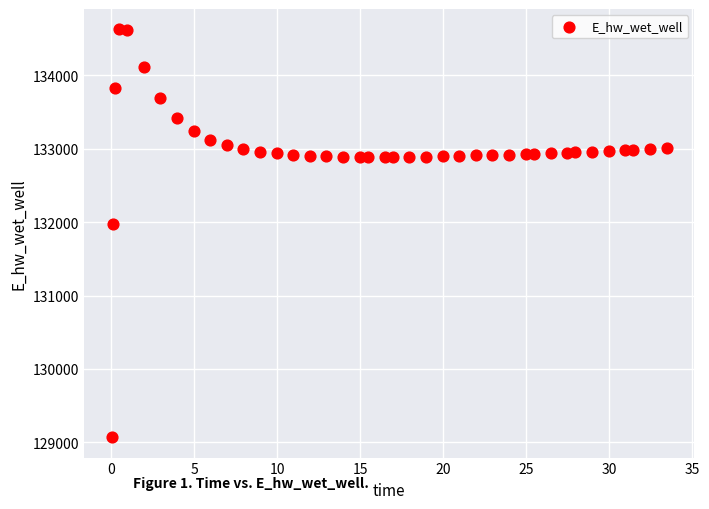

What Y value in the scatter plot is closest to 131849?

131970.0